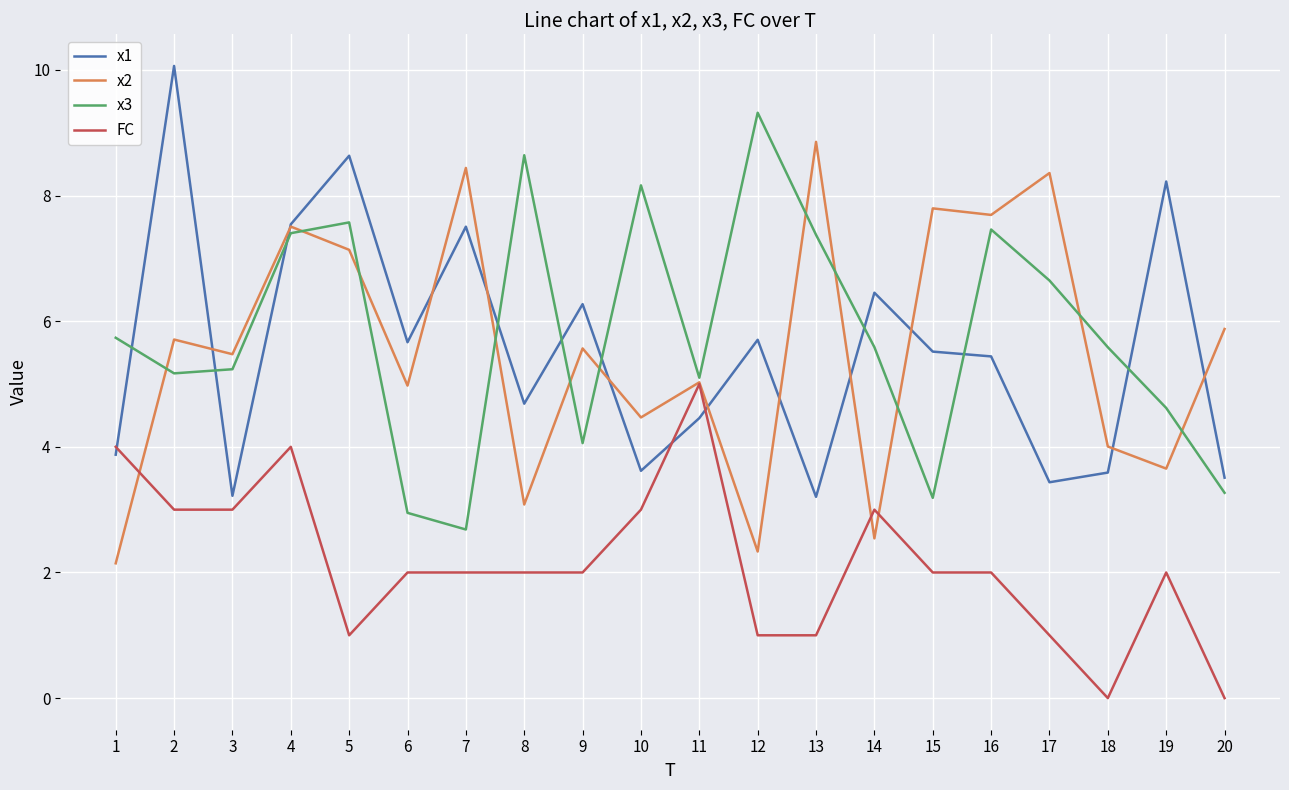

Count the number of data series in this chart.

4